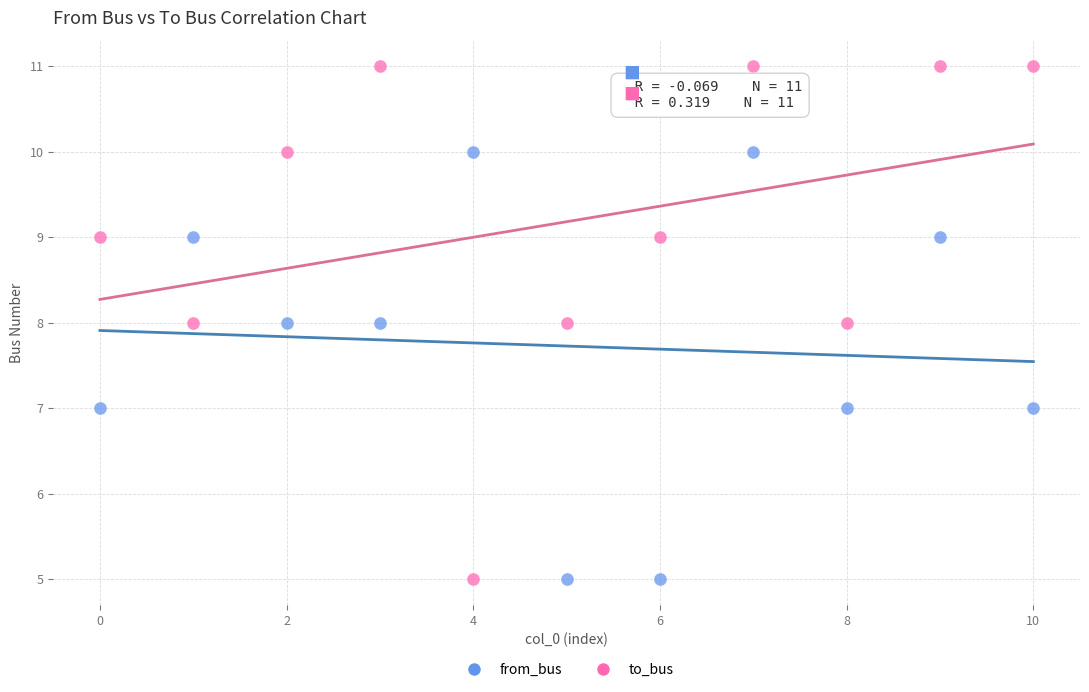

Which series has the widest spread of Y values?

to_bus